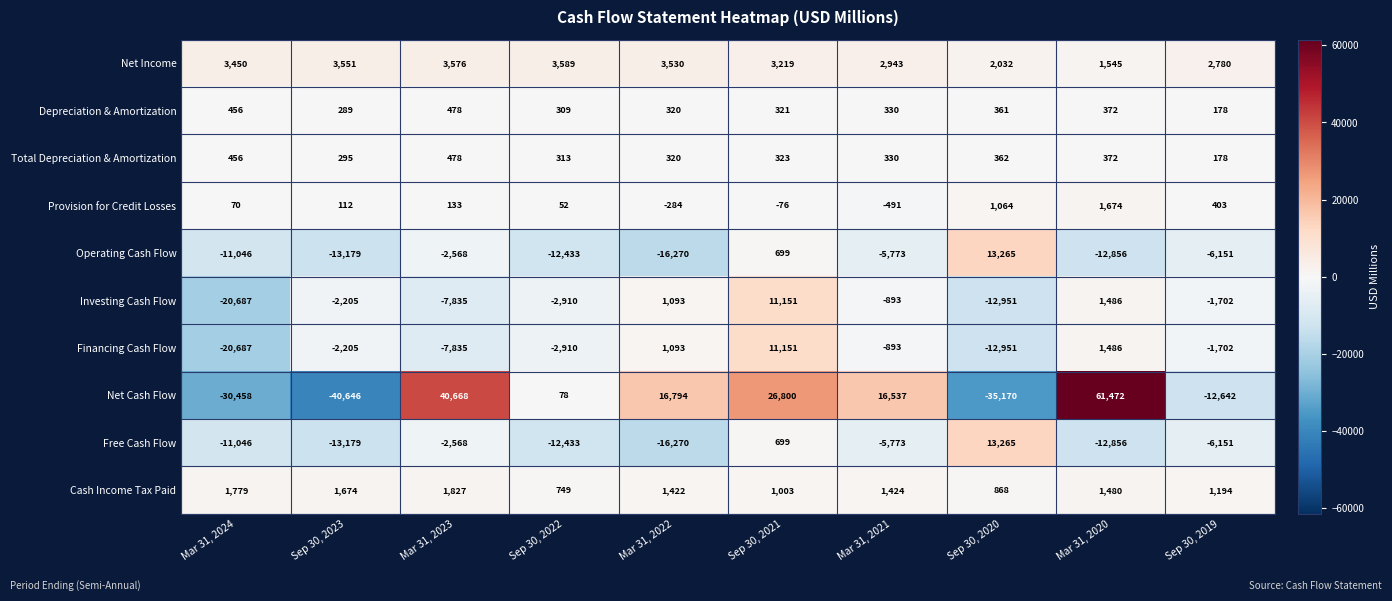

Which series has the widest spread of values?

Net Cash Flow